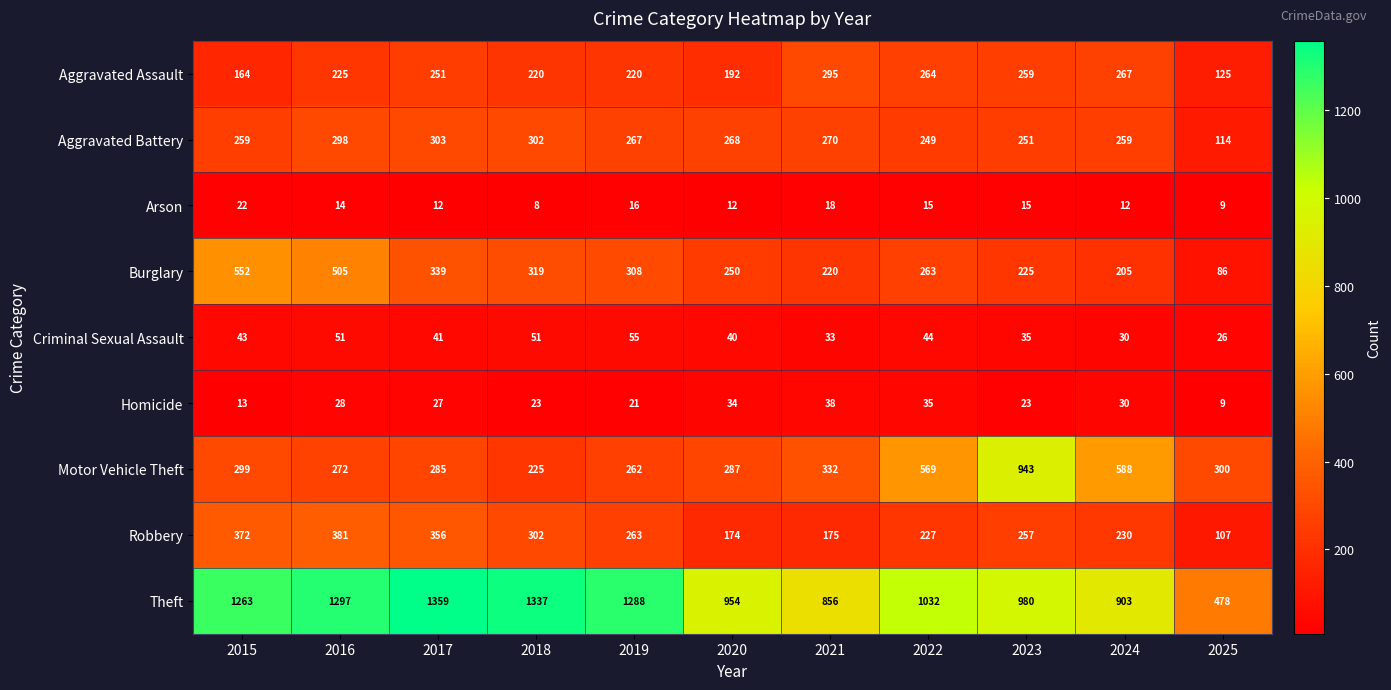

What is the smallest value displayed?

8